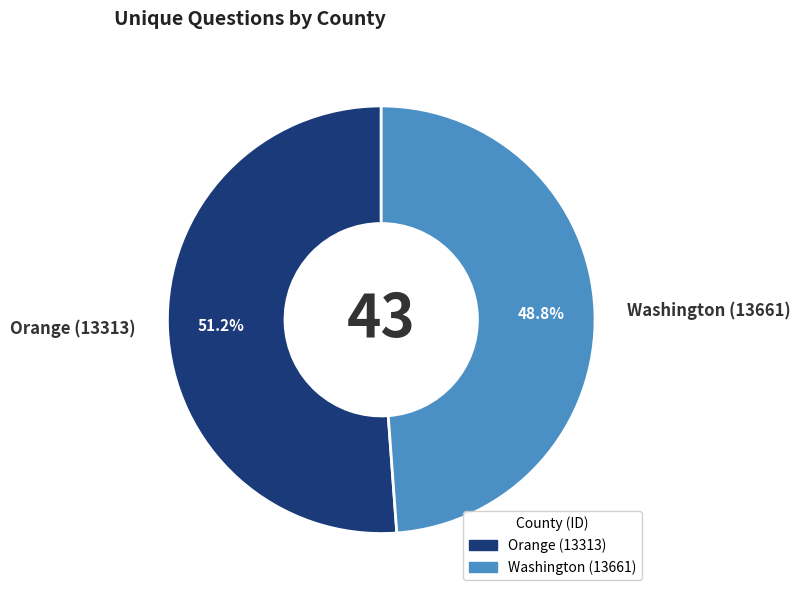

How many slices are in this pie chart?

2